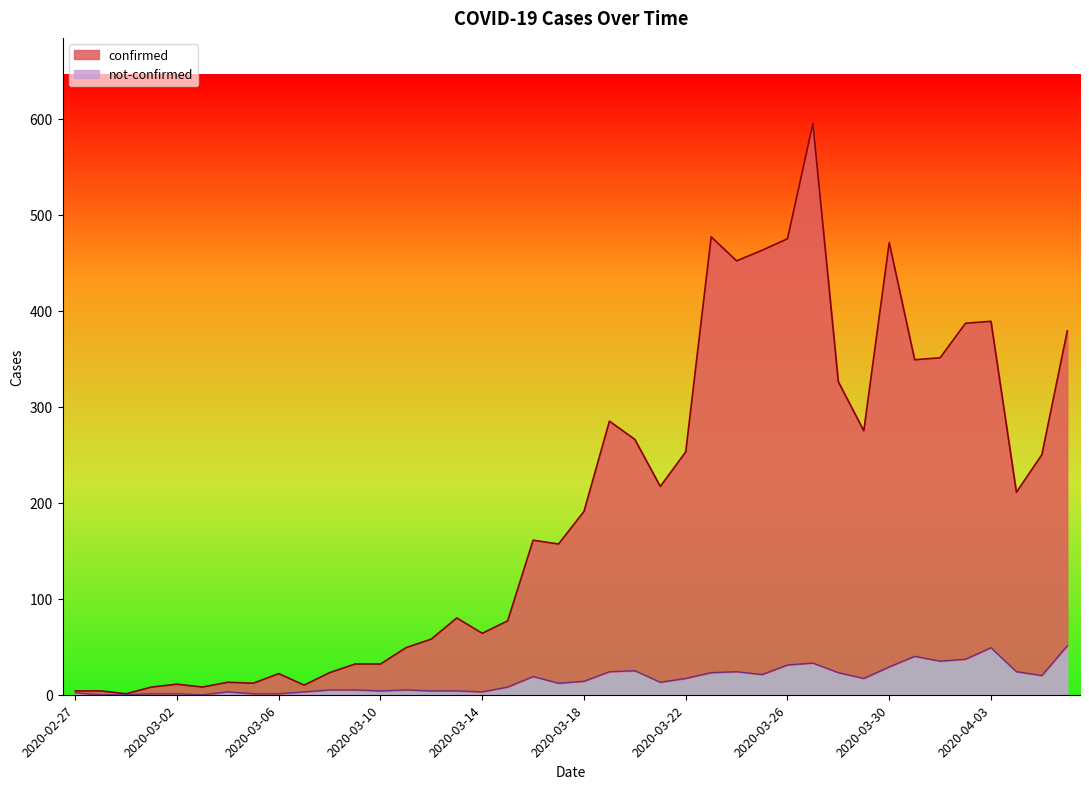

True or false: confirmed has a value of 119 at 2020-04-05.

False